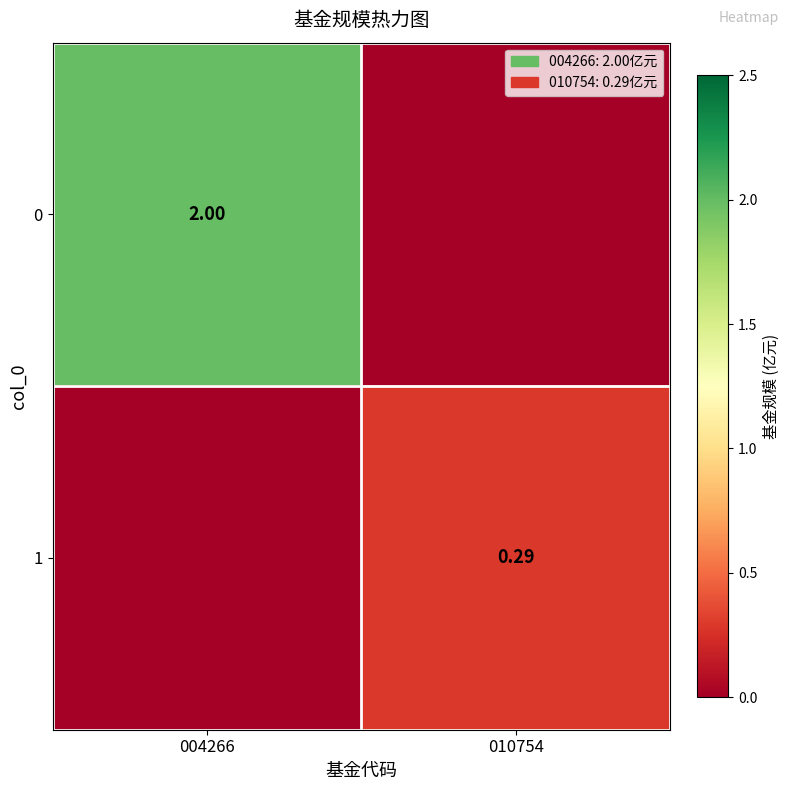

What is the sum of the 1 values at 010754 and 004266?

0.3